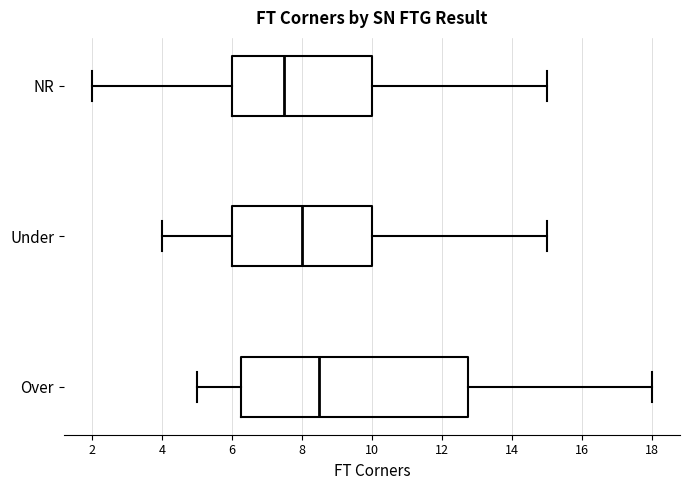

Where is the left edge of the box for Under on the x-axis? The values are not printed on the chart, so give them approximately, as read against the axis.

6.0